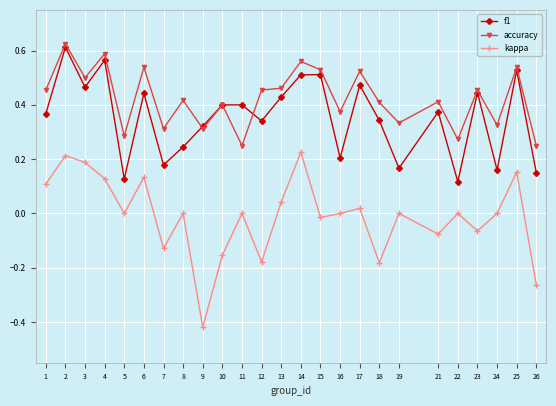

Which series has the widest spread of values?

kappa